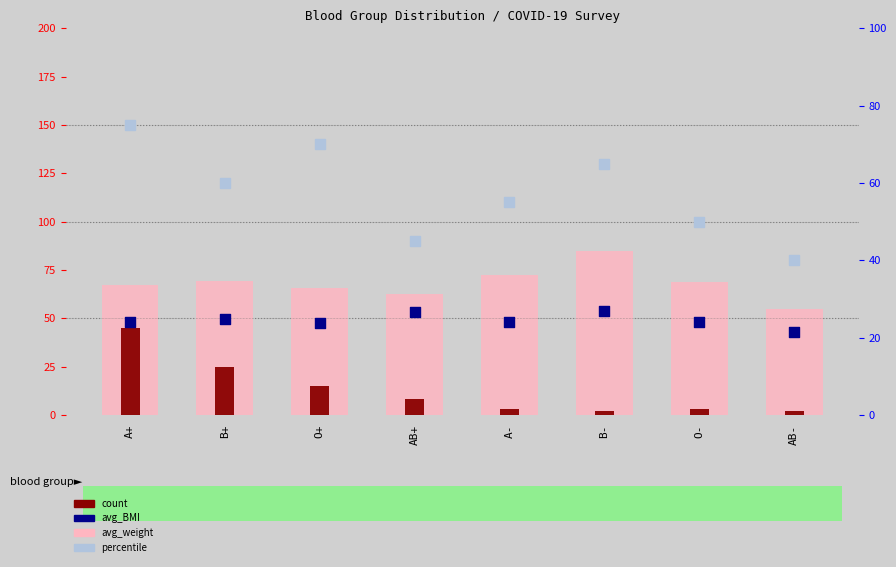

At how many categories does at least one series exceed 59?

7